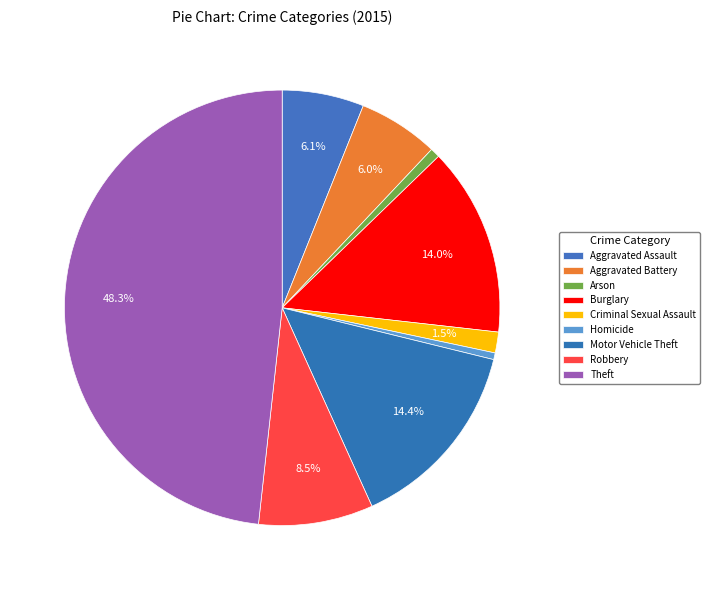

Count the number of slices in the pie.

9